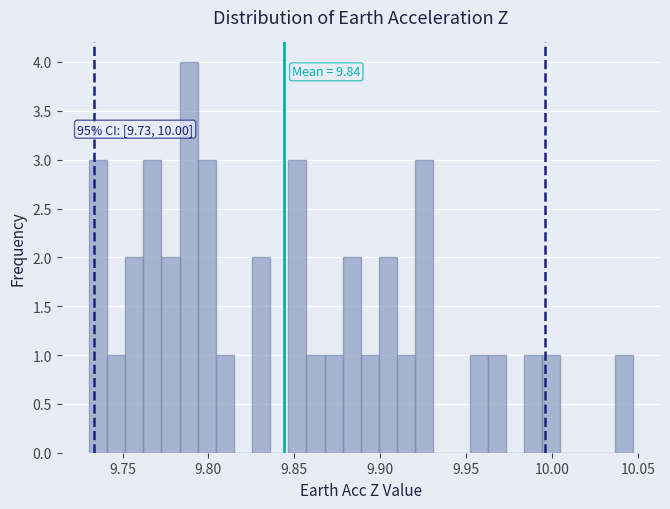

Around what value on the x-axis is the tallest bar? Give the approximate position of its centre, as read against the axis.

9.790